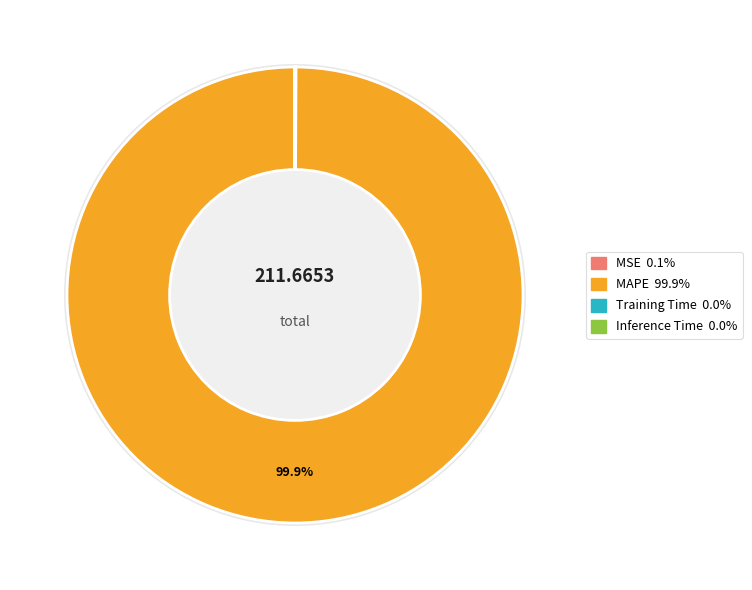

Which slice is the smallest?

Inference Time